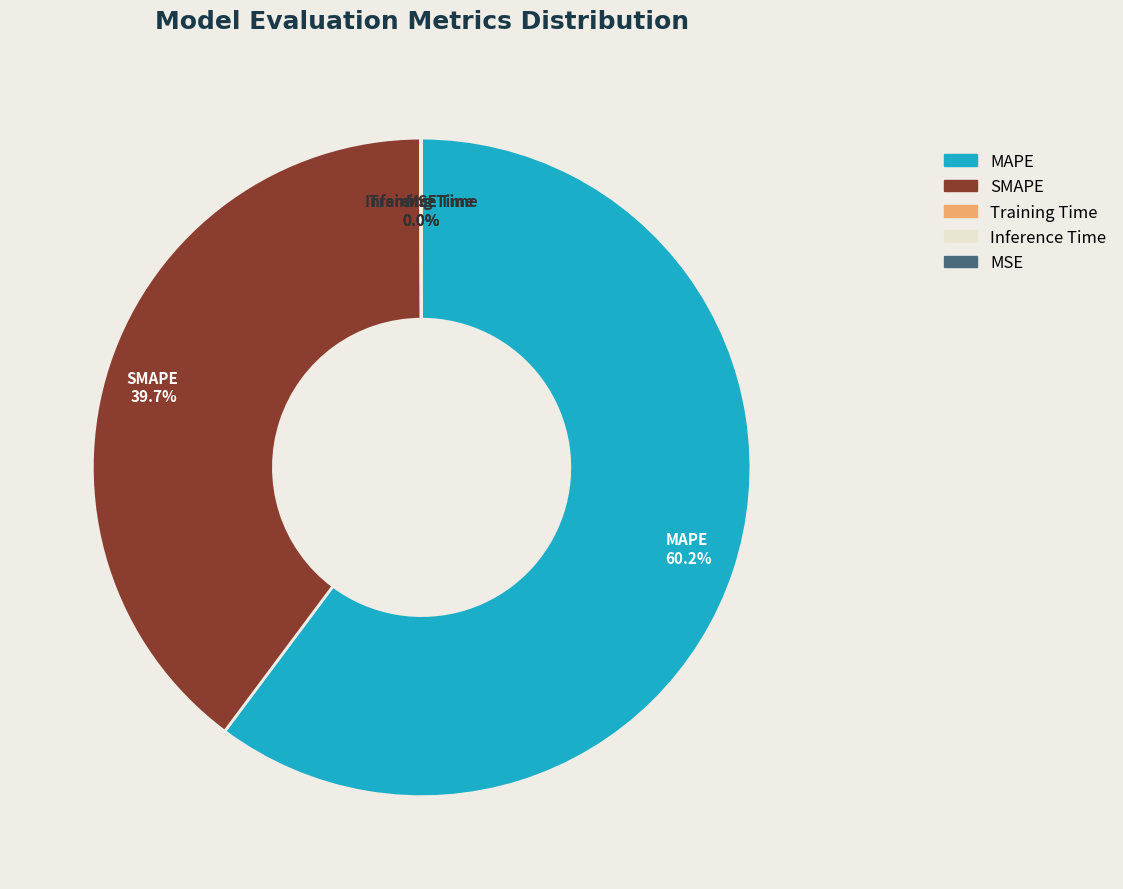

Rank the categories by value from lowest to highest.

MSE, Training Time, Inference Time, SMAPE, MAPE